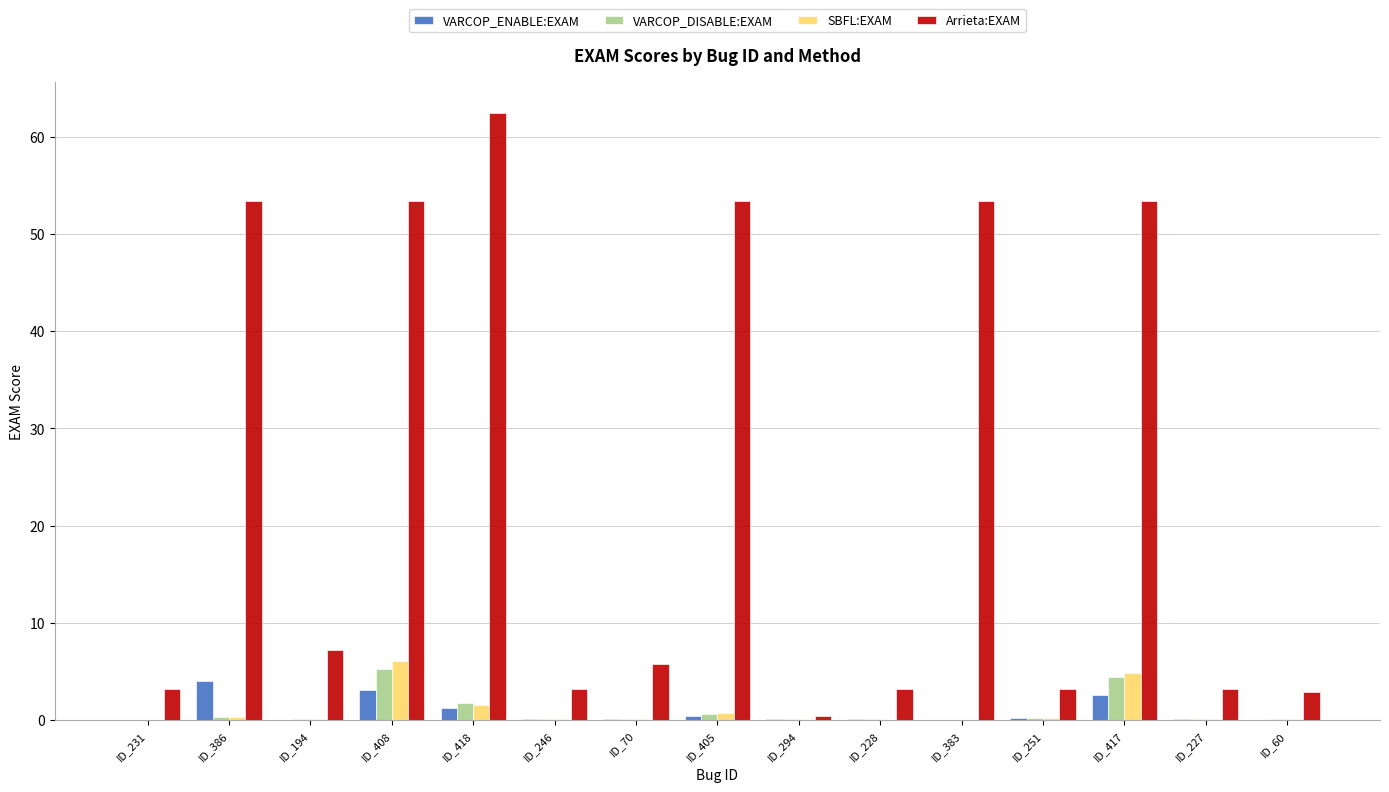

Which category has the highest value in the Arrieta:EXAM series?

ID_418